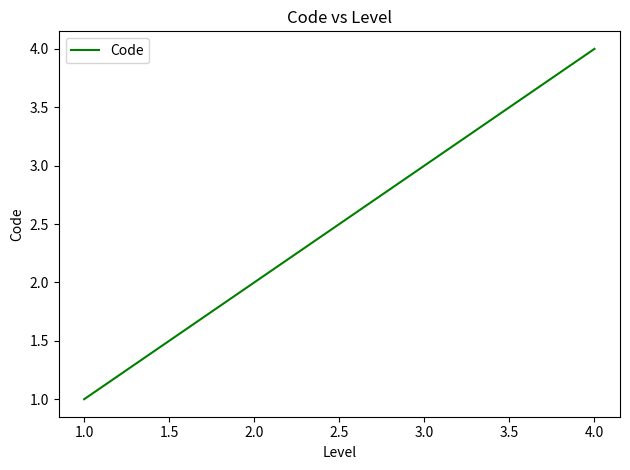

Which category has the lowest value across all series?

1.0